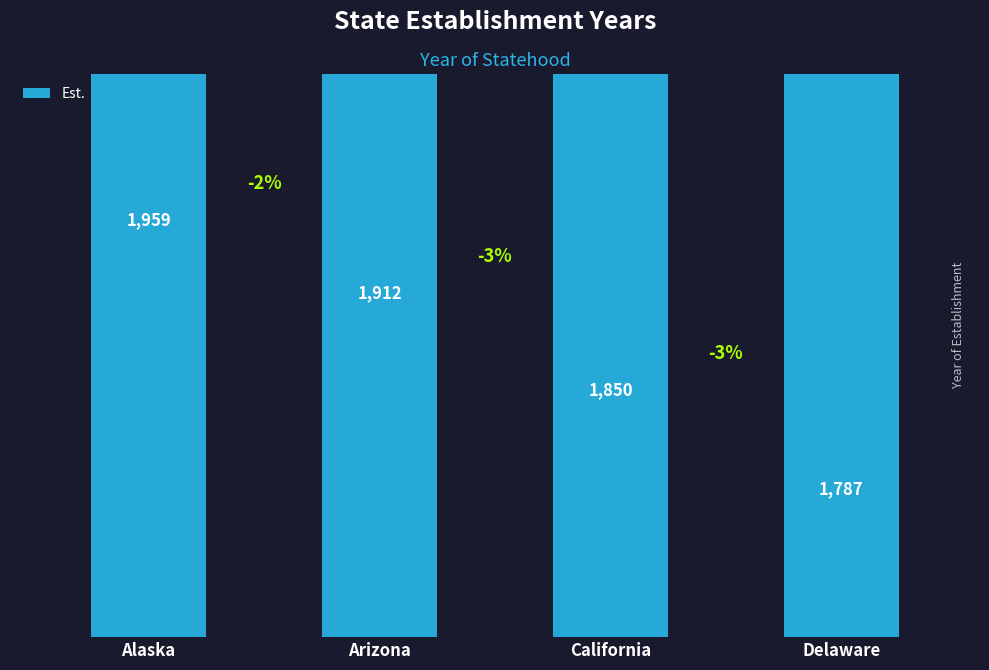

The chart shows a value of 2375 at Delaware. True or false?

False